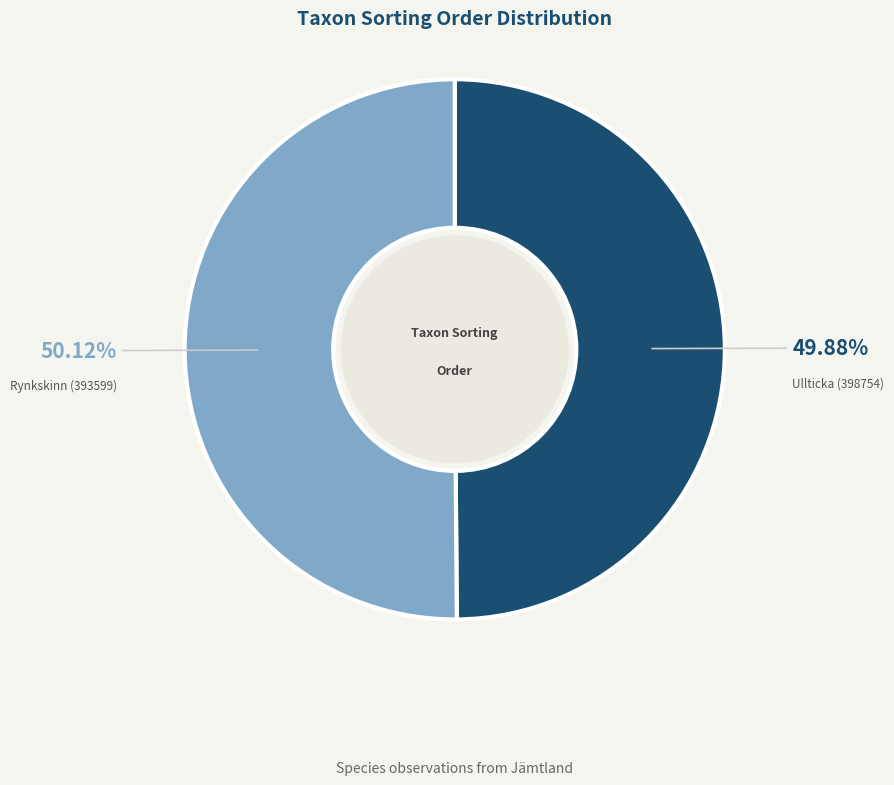

Is there a majority slice in this chart?

Yes